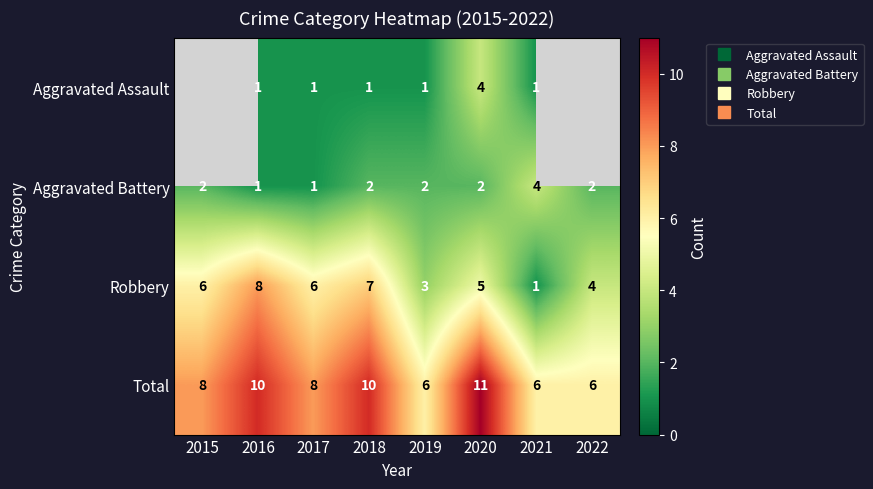

What is the approximate value of Aggravated Assault at 2017?

1.0